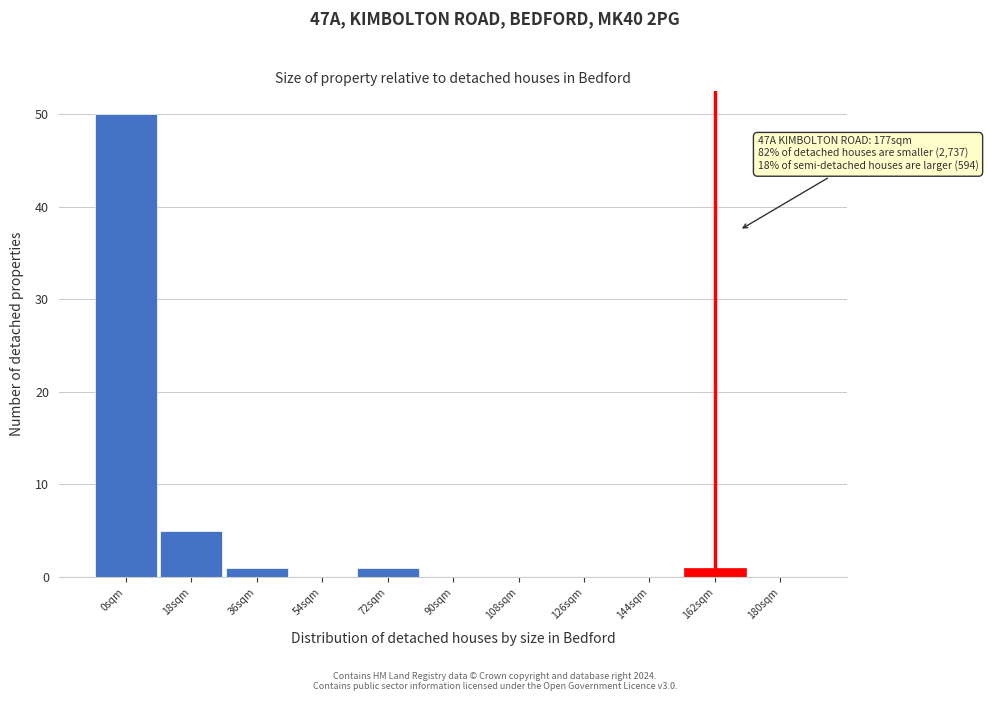

Reading left to right, transcribe all the data shown in this chart.

0sqm=50	18sqm=5	36sqm=1	54sqm=0	72sqm=1	90sqm=0	108sqm=0	126sqm=0	144sqm=0	162sqm=1	180sqm=0